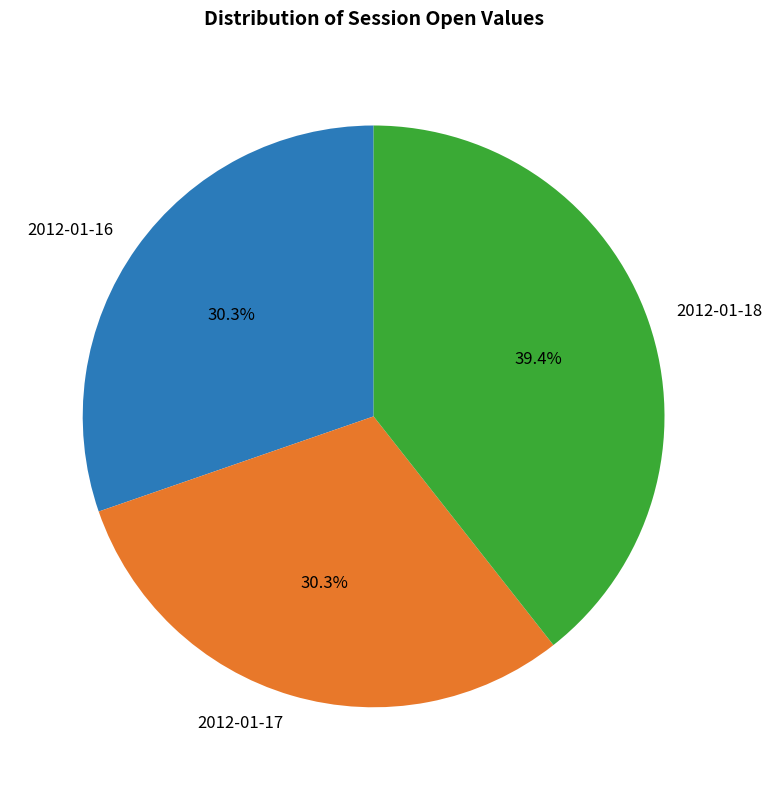

Is it true that 2012-01-18 is 99% of the pie?

False